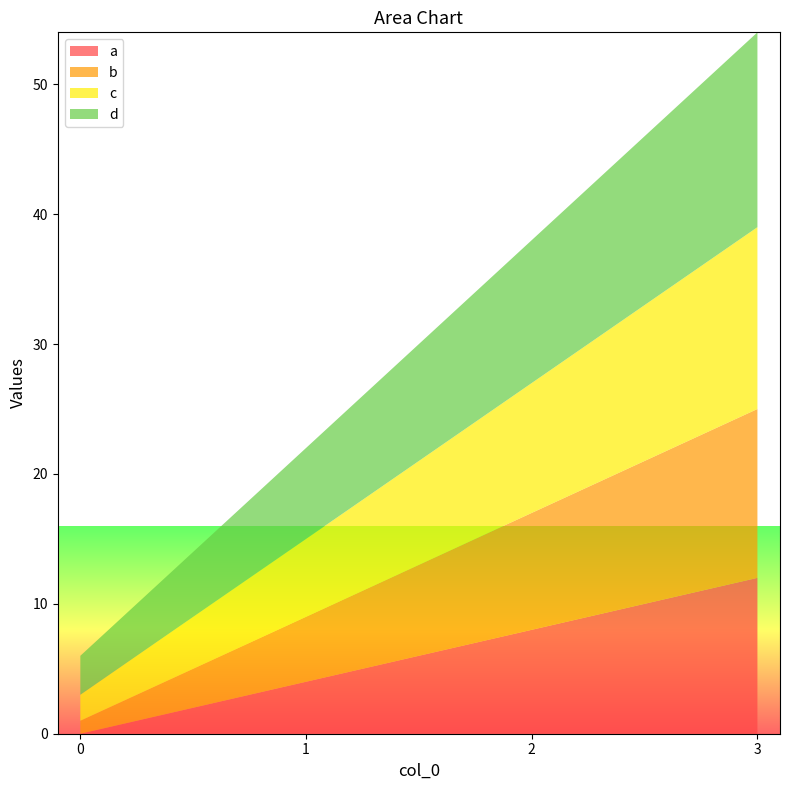

Reading left to right, list all the values displayed in this chart.

a: 0=0	1=4	2=8	3=12
b: 0=1	1=5	2=9	3=13
c: 0=2	1=6	2=10	3=14
d: 0=3	1=7	2=11	3=15